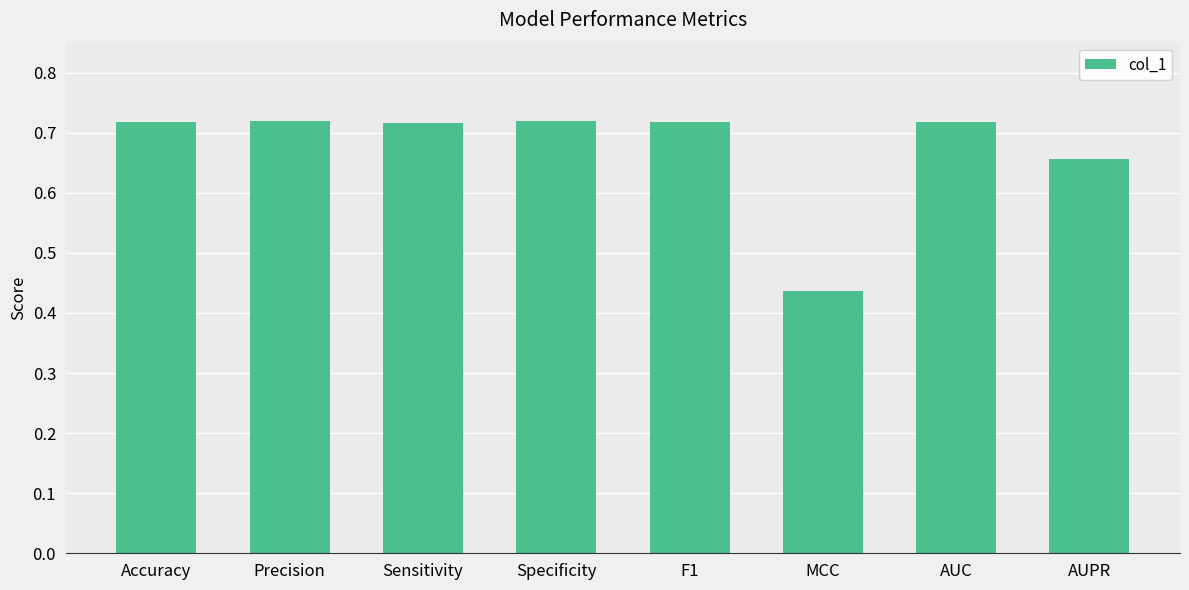

What is the difference between the maximum and minimum values?

0.3